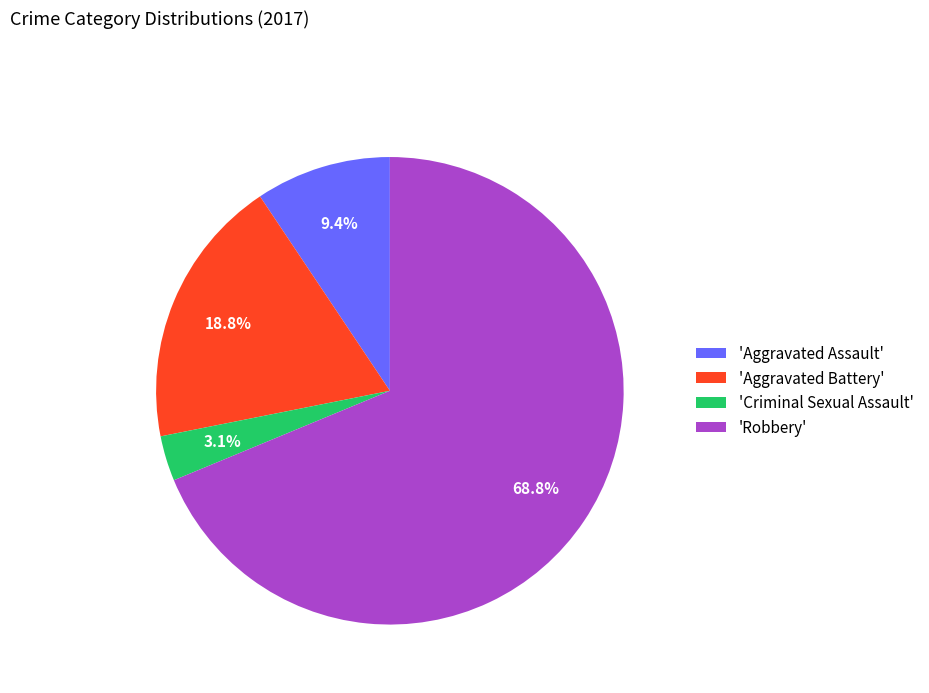

Count the number of slices in the pie.

4